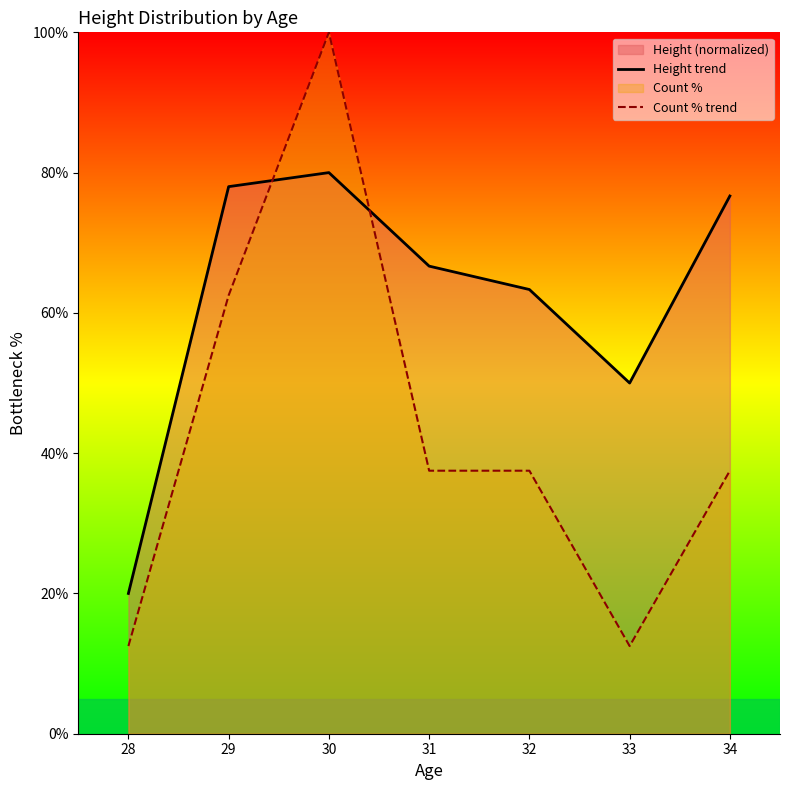

What is the value of the Count % trend point at the 7th from the left?

37.5